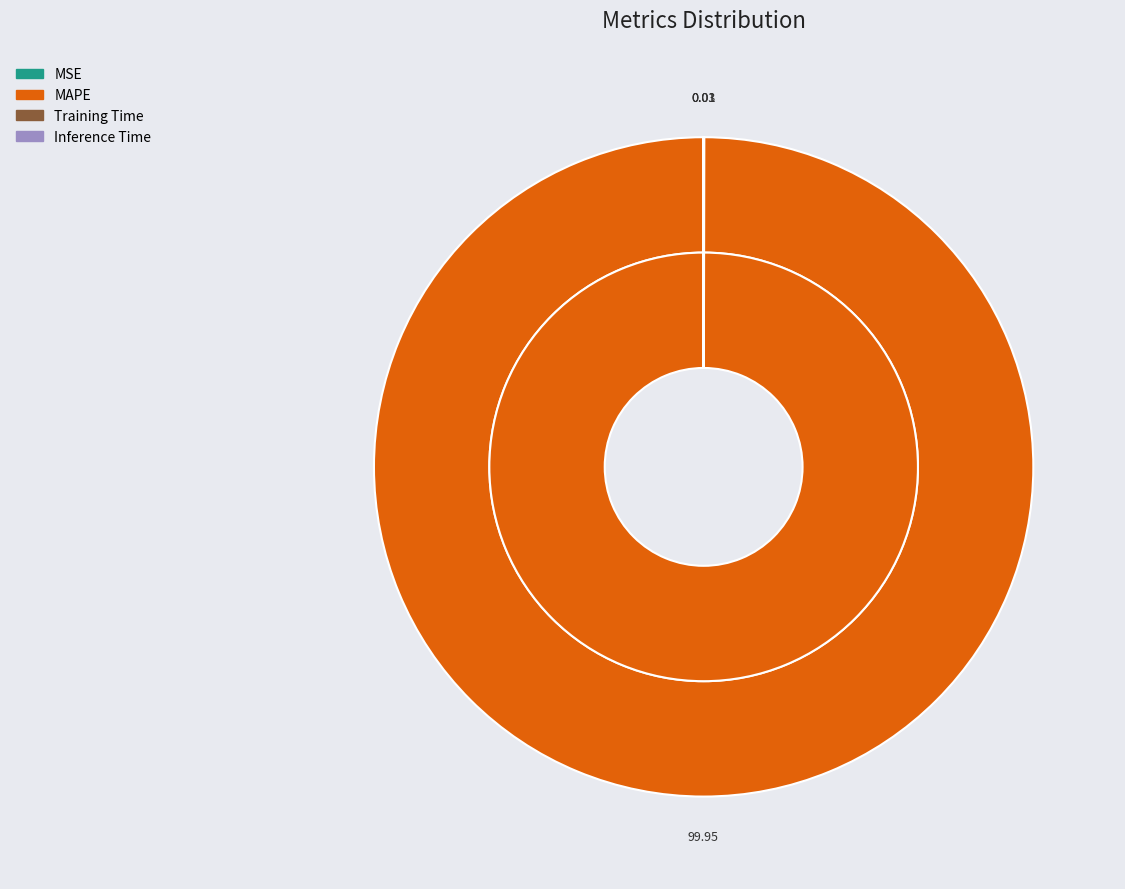

Which slice is the largest?

MAPE